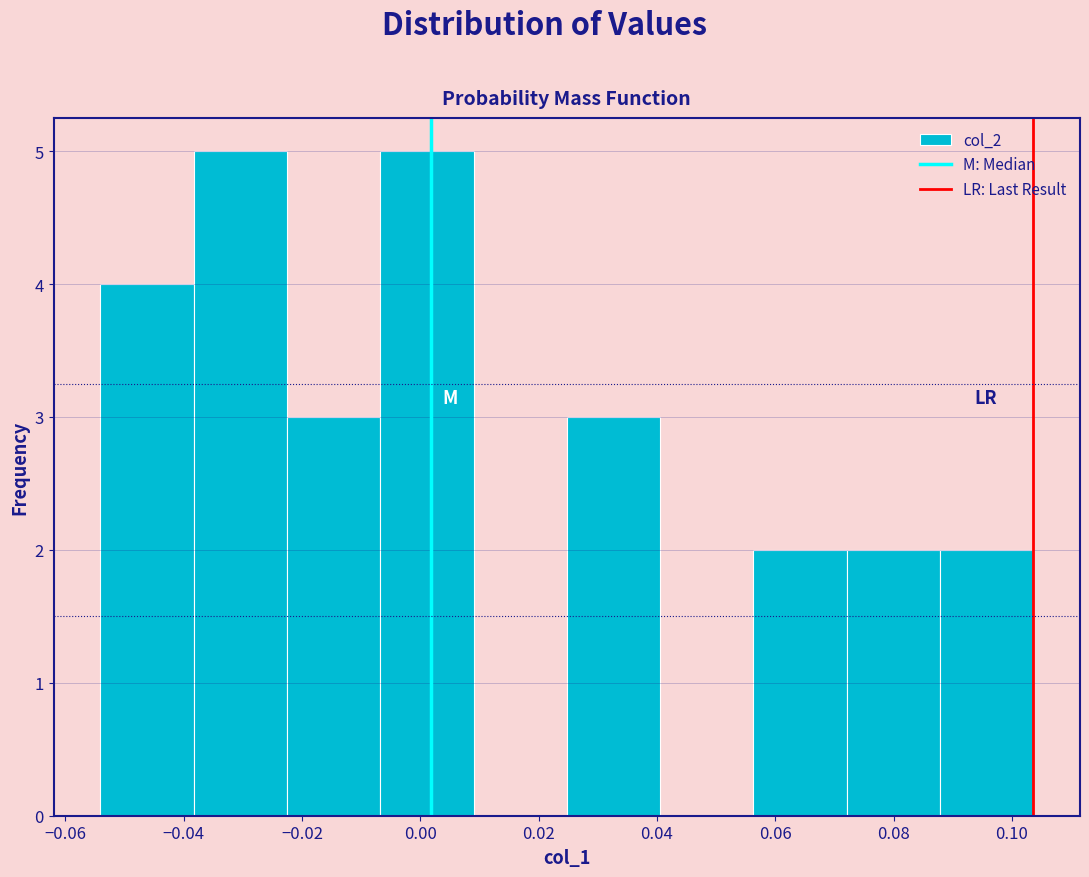

How tall is the bar that spans 0.024 to 0.040 on the x-axis? Neither the bar edges nor the heights are printed on the chart, so give them approximately, as read against the axes.

3